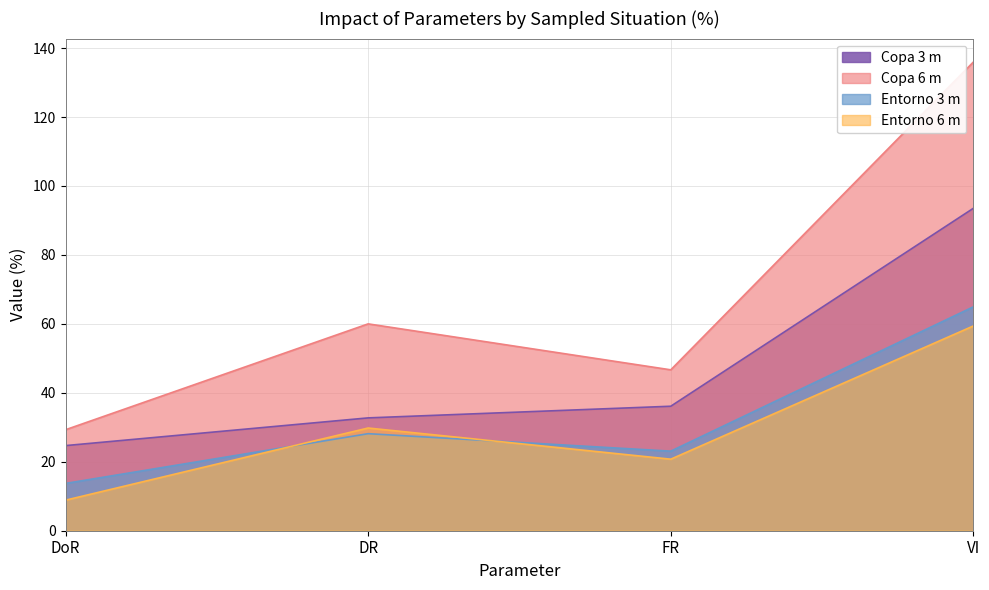

What is the average value of the Copa 3 m series?

46.8